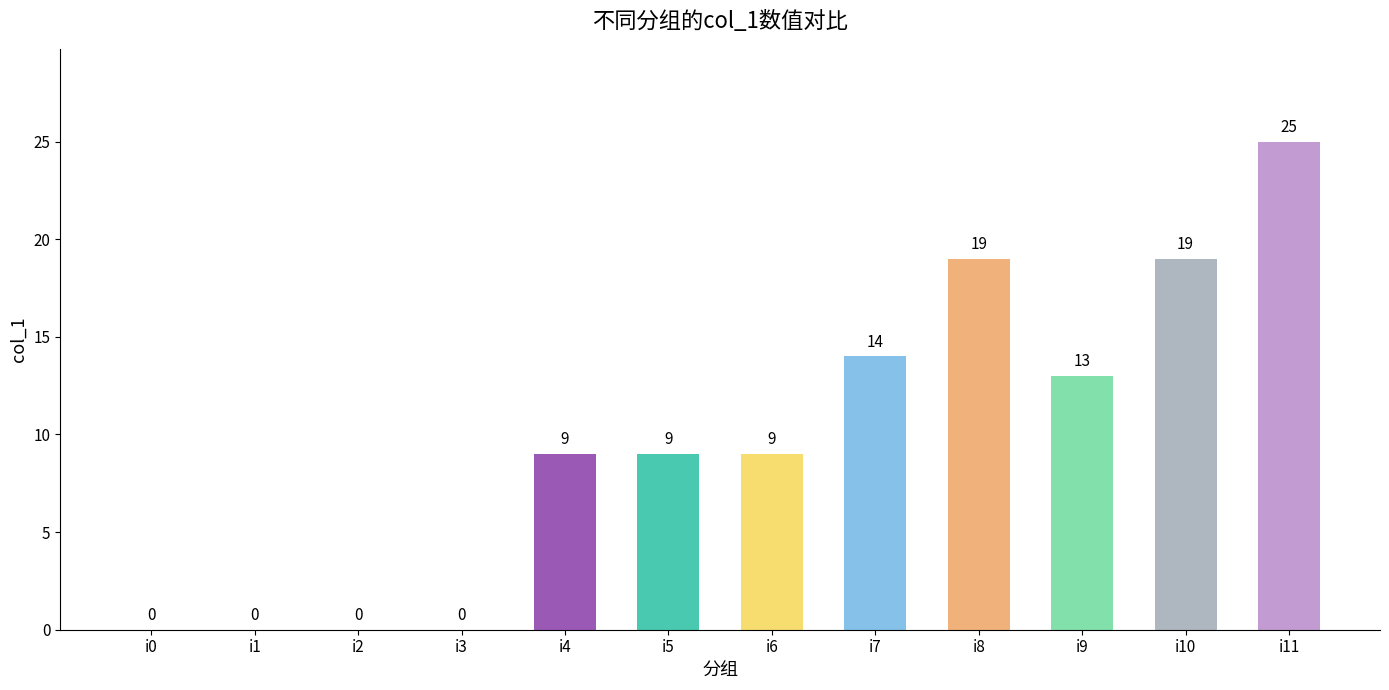

Read the value at i9, to the nearest 5.

15